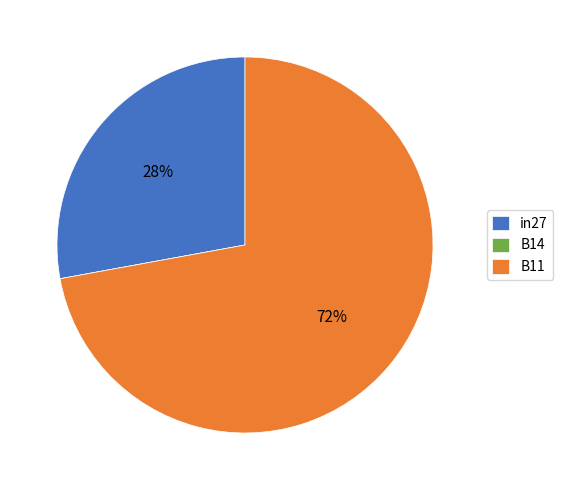

Is it true that in27 is 22% of the pie?

False